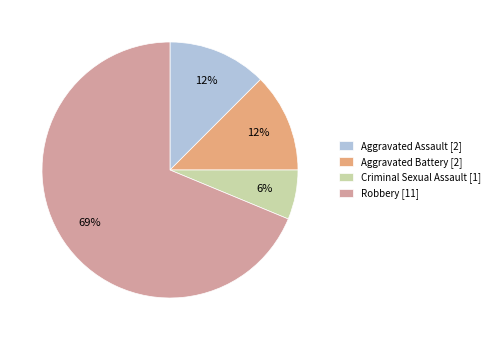

How many segments does this pie chart have?

4